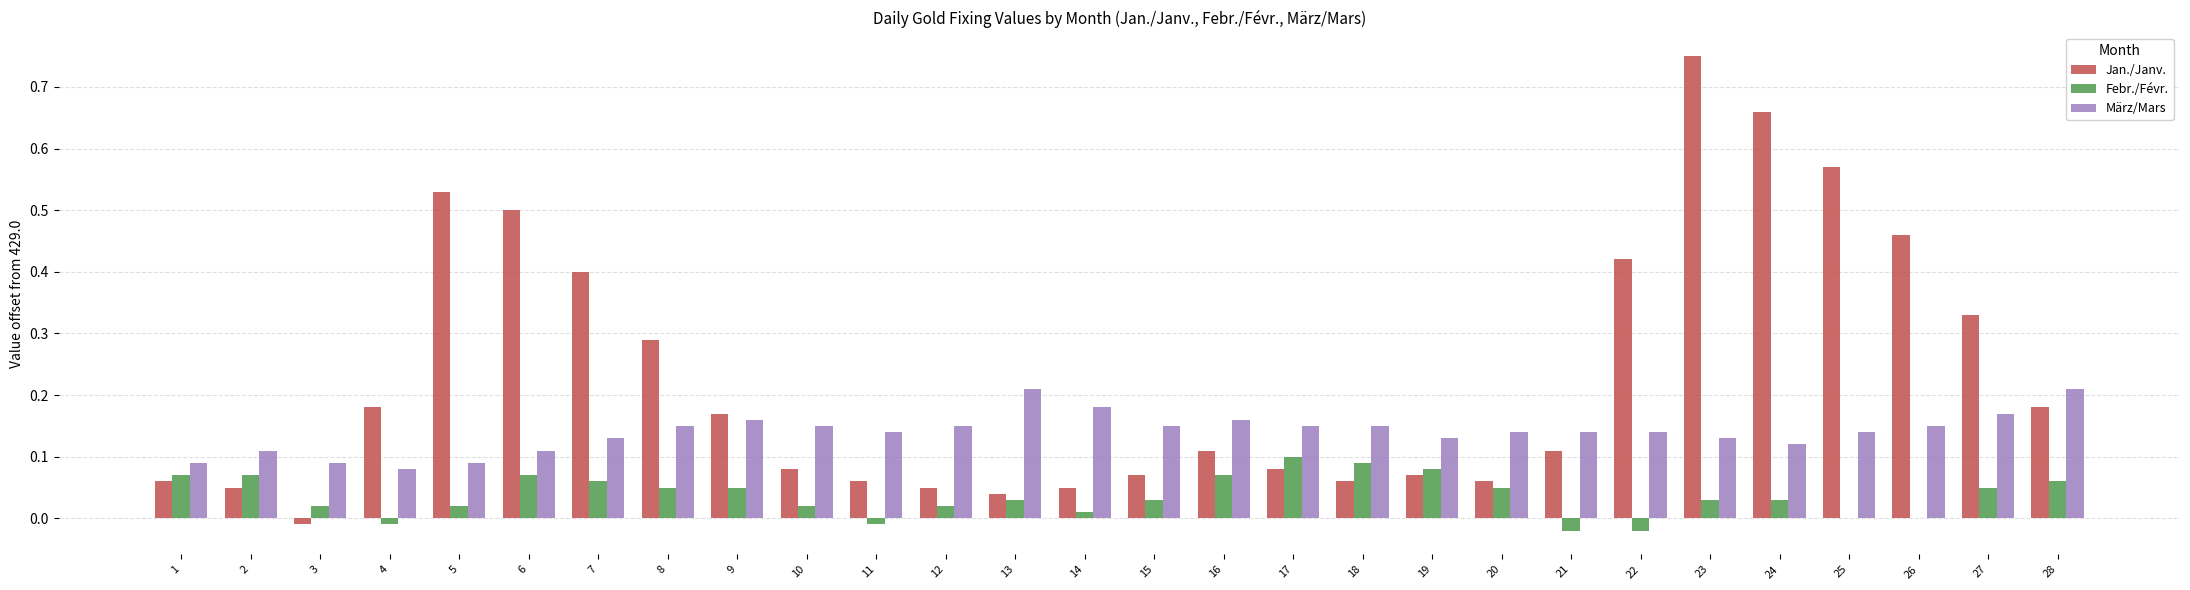

How many series are shown in this chart?

3